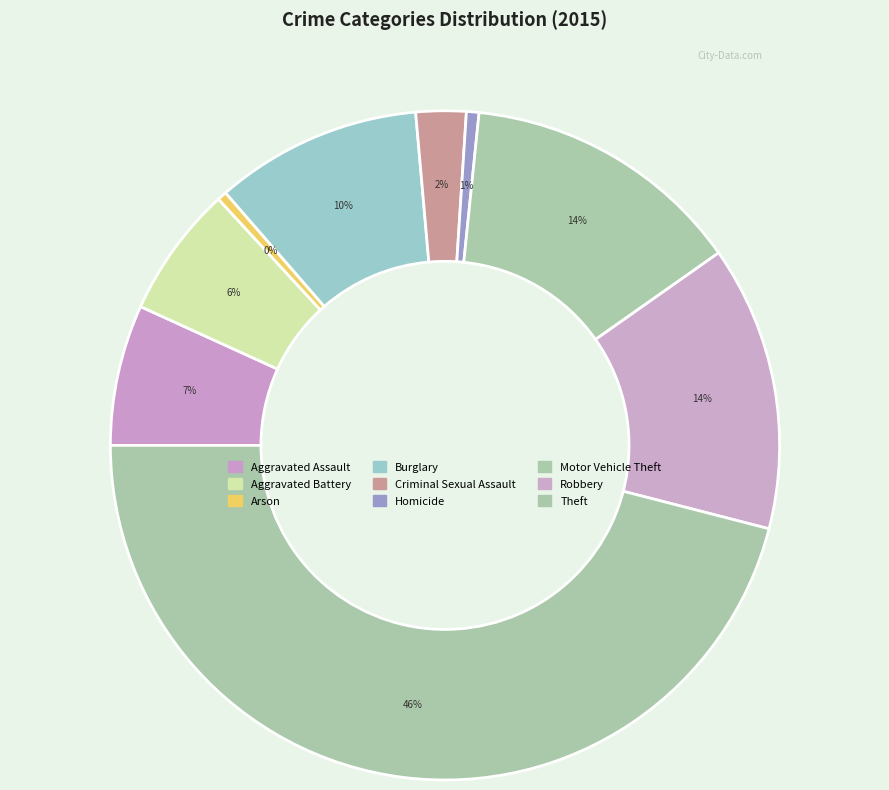

Count the number of slices in the pie.

9